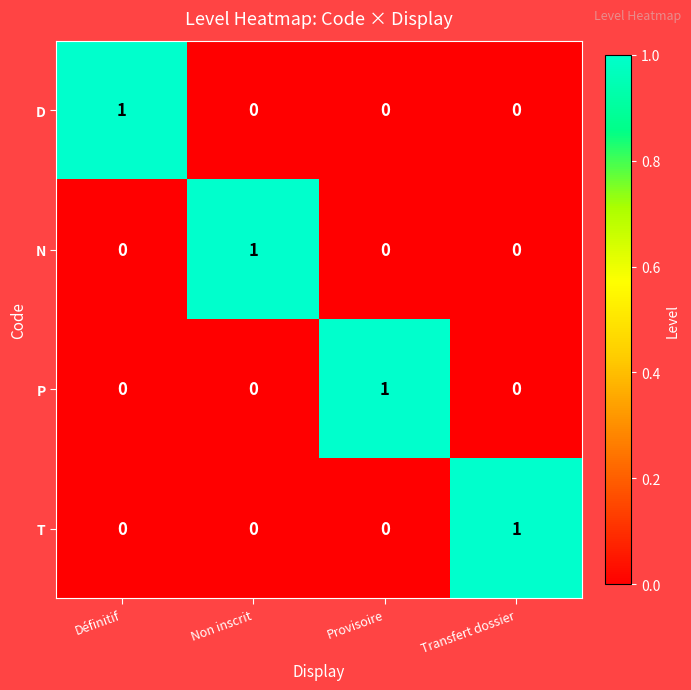

How many D values are between 0 and 1?

4